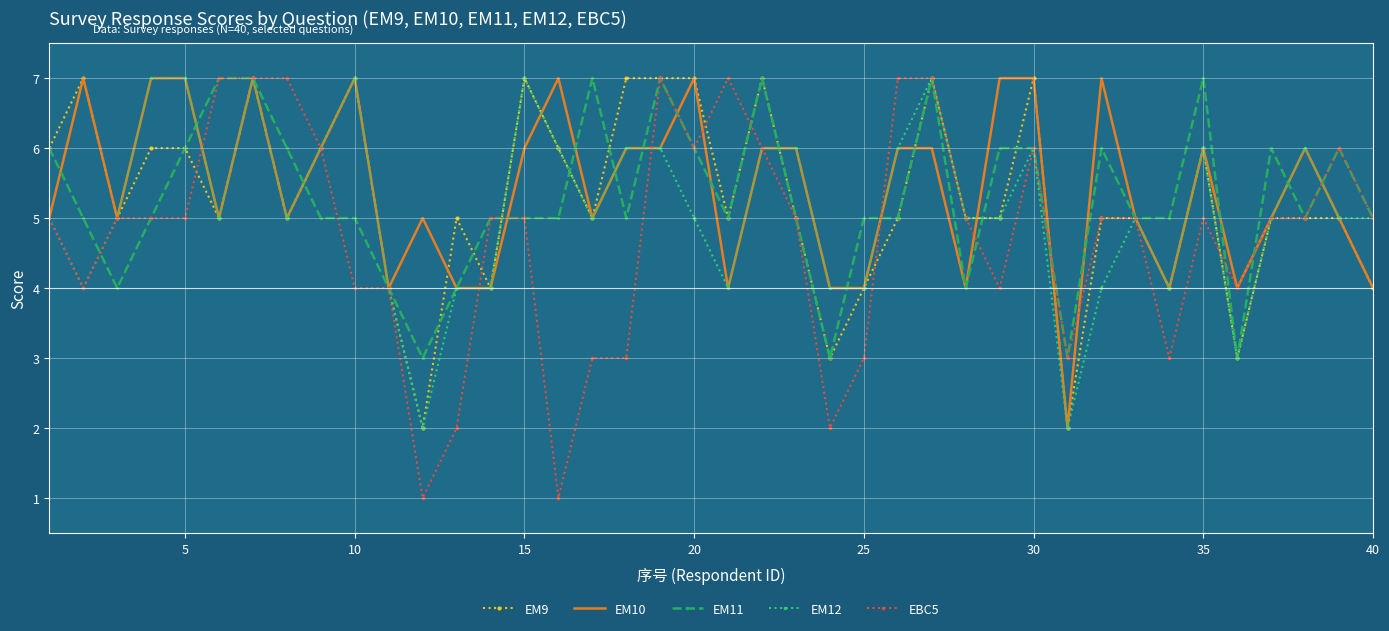

True or false: EM9 and EM10 intersect in this chart.

True